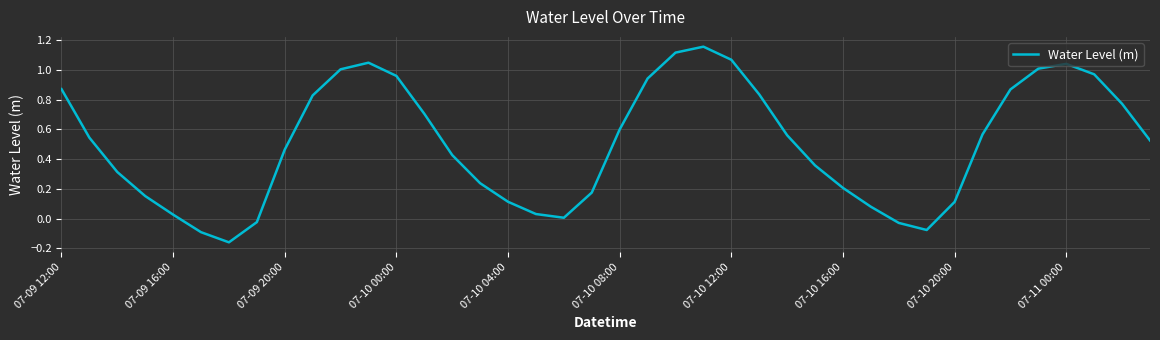

What is the difference between the maximum and minimum values?

1.3